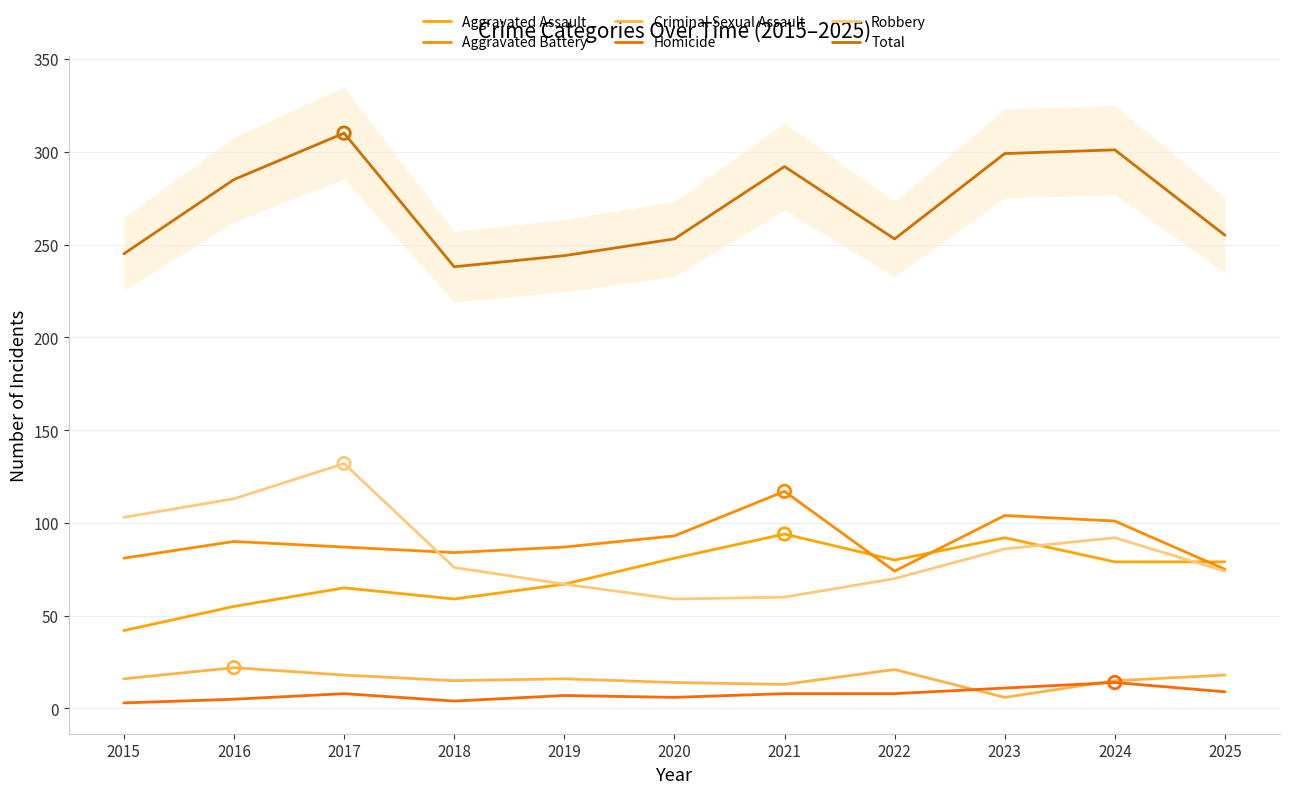

Which series reaches the maximum Y coordinate?

Total